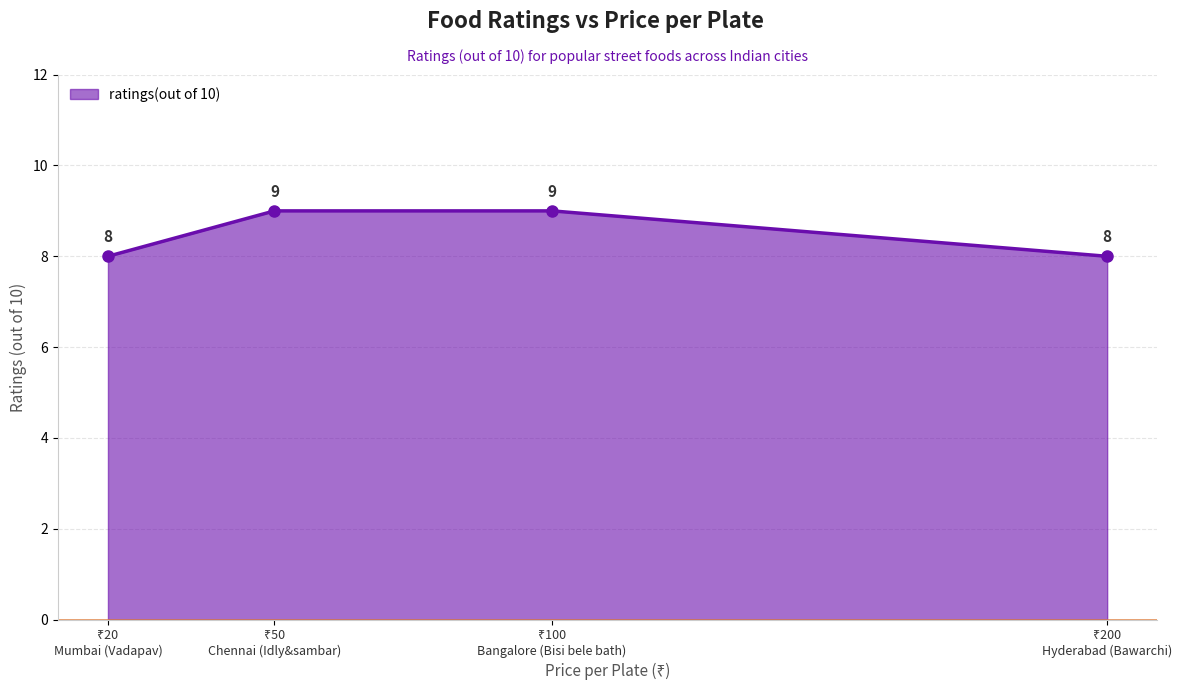

Count the values in the range 8 to 9.

4